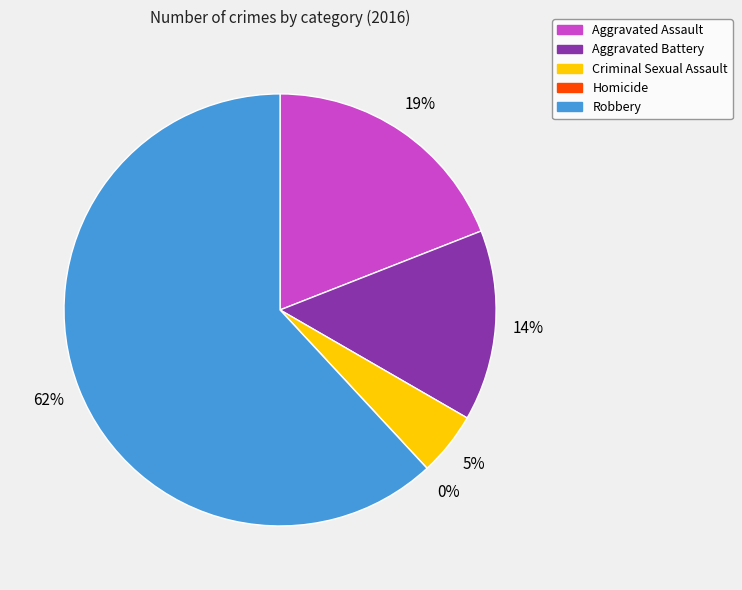

To the nearest percent, what is the average slice percentage?

20%